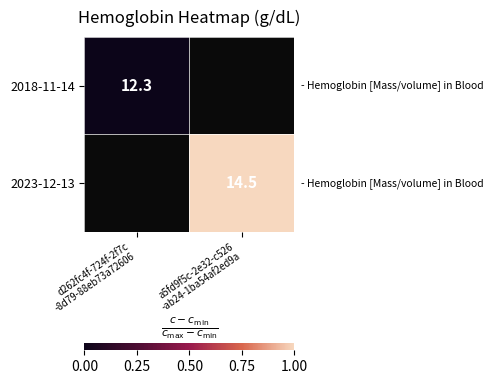

What is the maximum value shown in the chart?

1.0